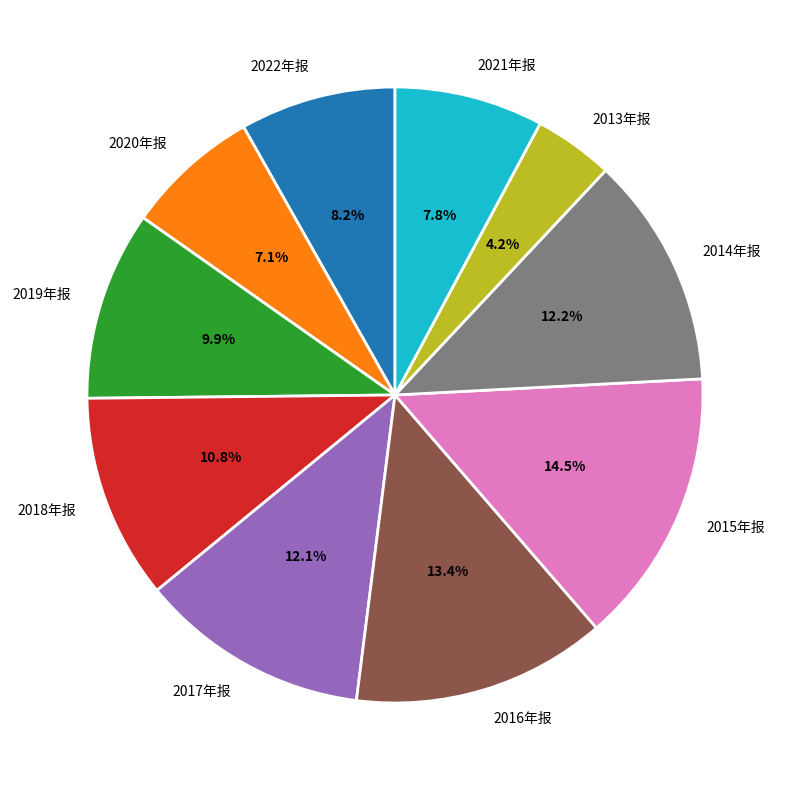

Does 2022年报 account for over 50% of the chart?

No